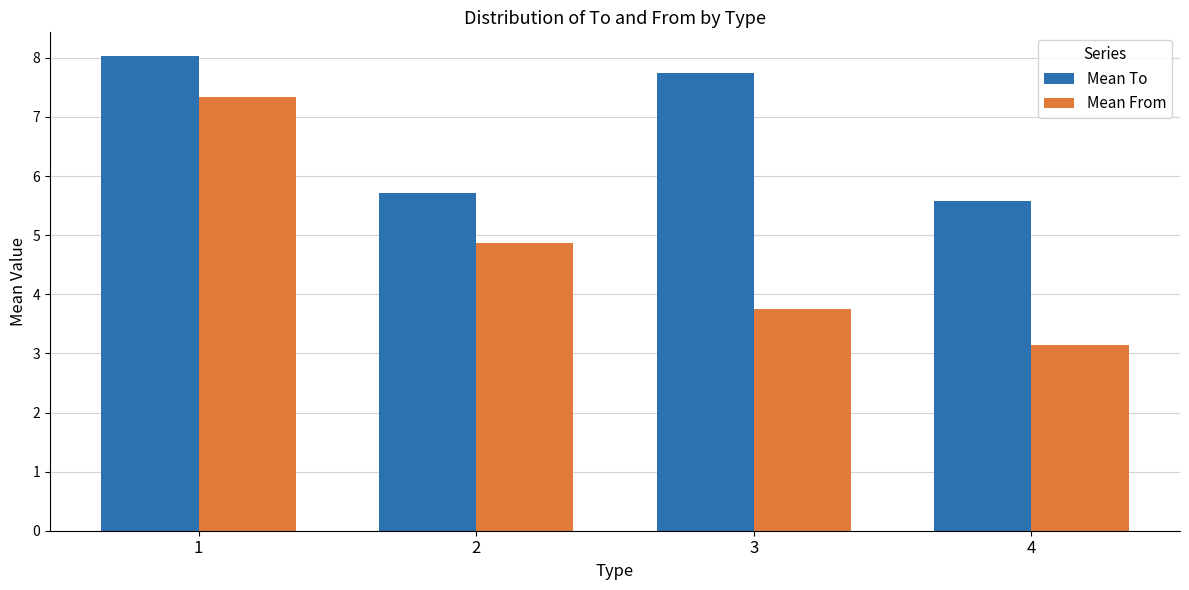

Which series changed the most between 2 and 3?

Mean To